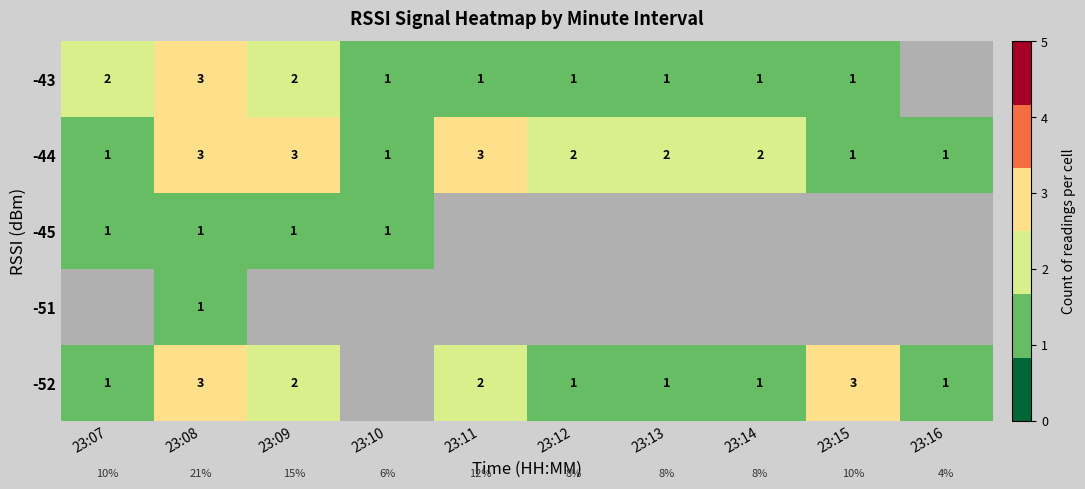

How many -44 values are between 1 and 3?

10